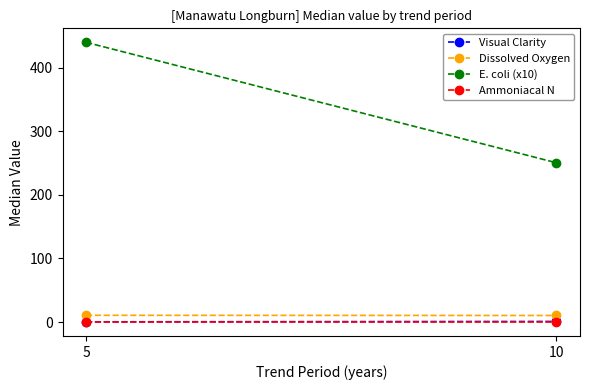

Reading left to right, what are all the values shown in this chart?

Visual Clarity: 5=0.3	10=0.9
Dissolved Oxygen: 5=10.6	10=10.3
E. coli (x10): 5=440.0	10=250.5
Ammoniacal N: 5=0.1	10=0.1